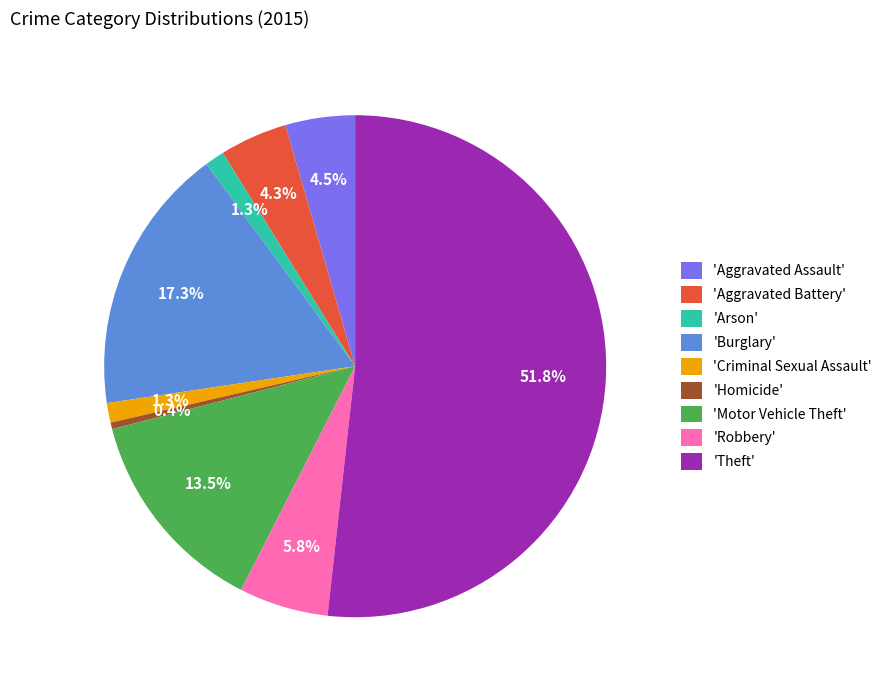

Does 'Theft' represent more than half of the total?

Yes